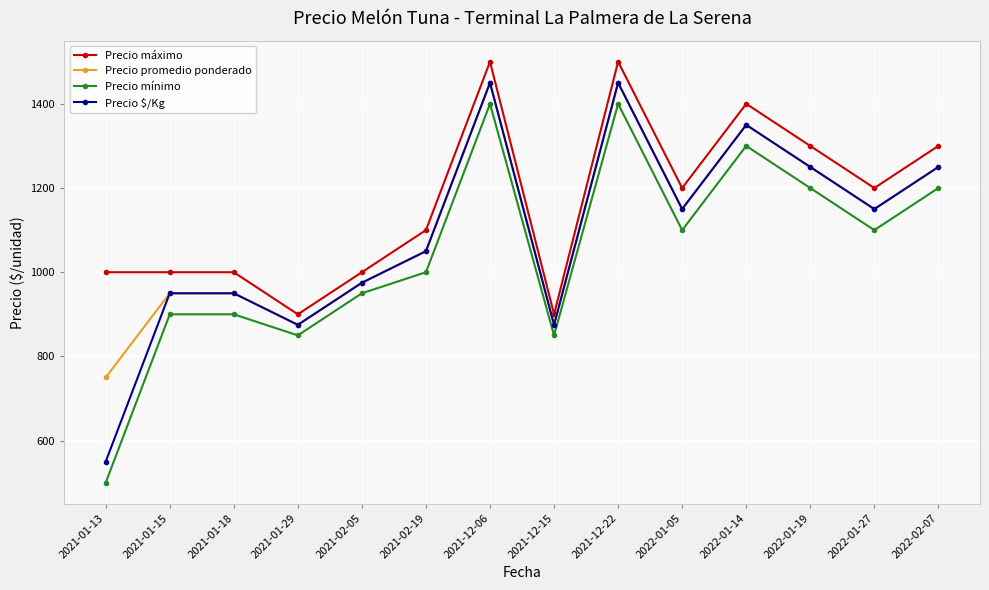

How many lines are shown in the chart?

4